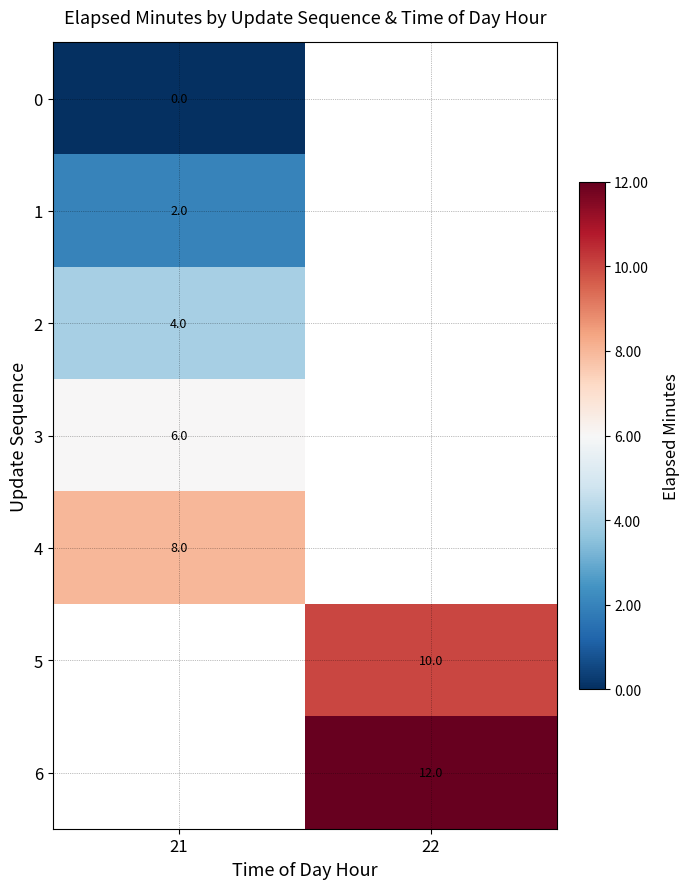

The value of 4 at 21 is 4. True or false?

False